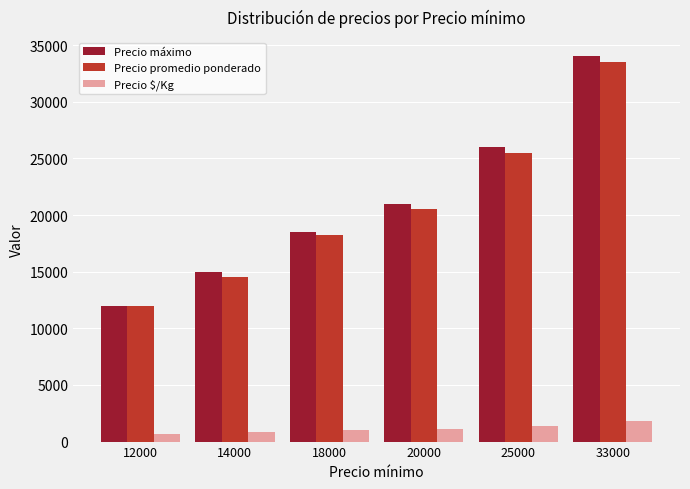

How many Precio $/Kg values are between 806 and 1417?

4